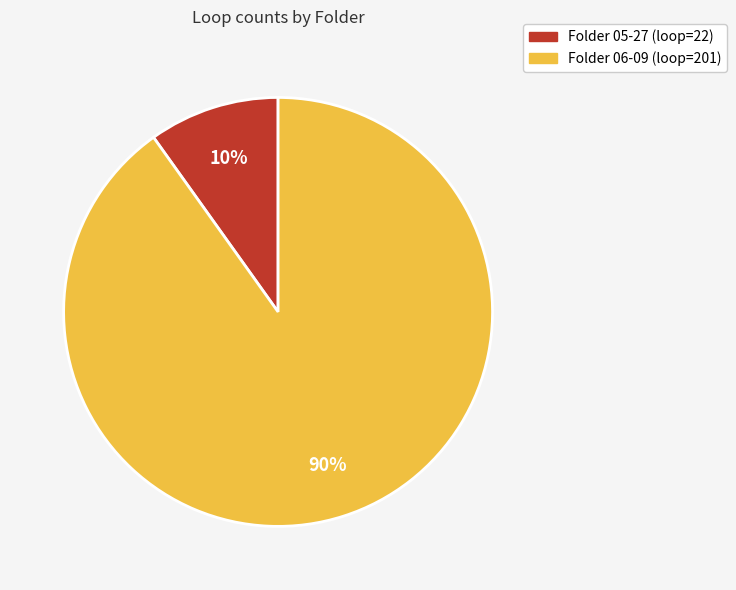

To the nearest percent, what portion does Folder 05-27 (loop=22) represent?

10%